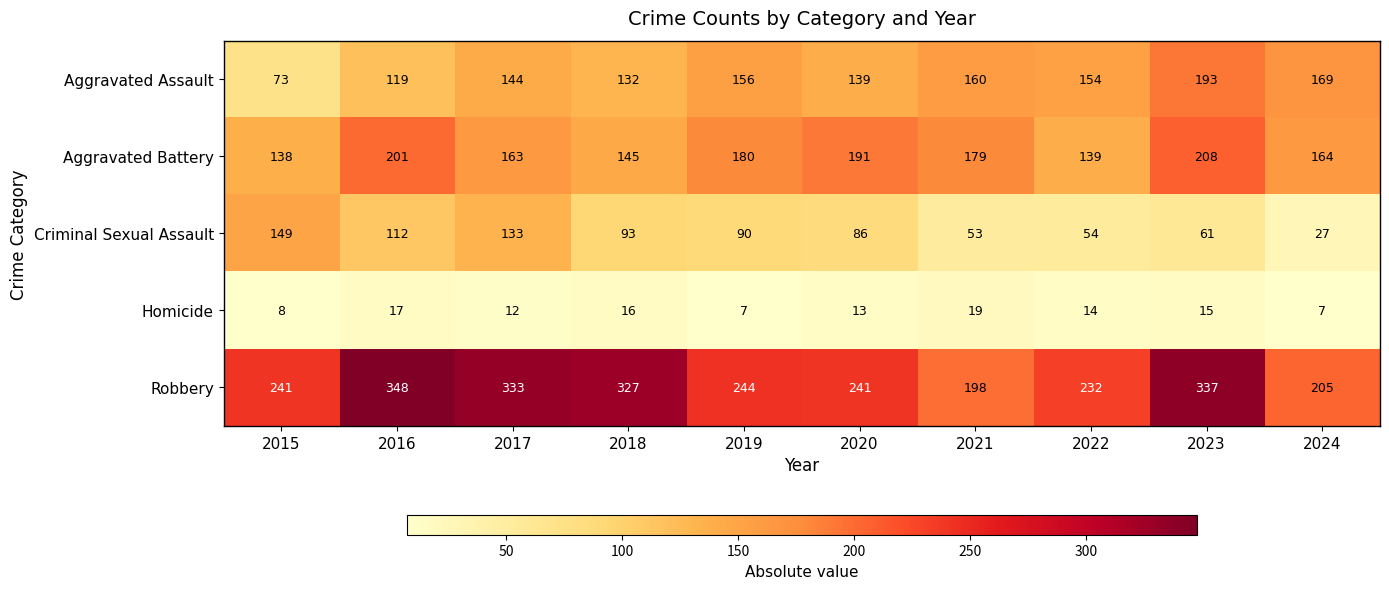

What is the difference between the maximum and minimum values in the Homicide series?

12